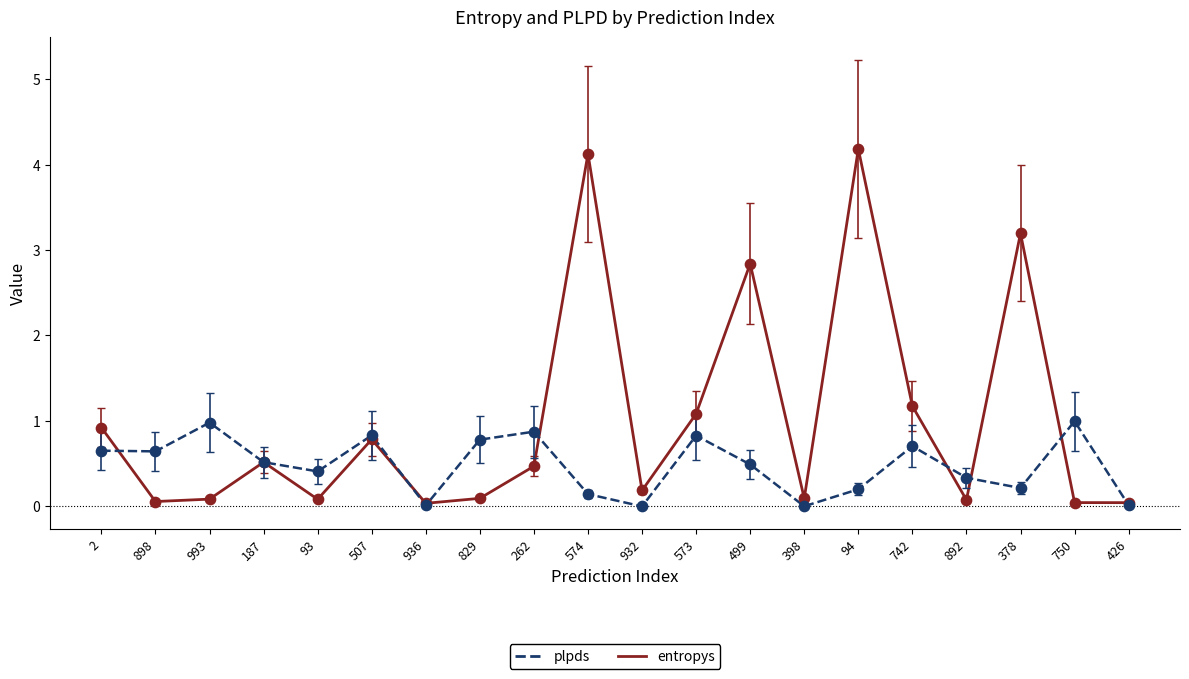

Which series has the largest total across all categories?

entropys